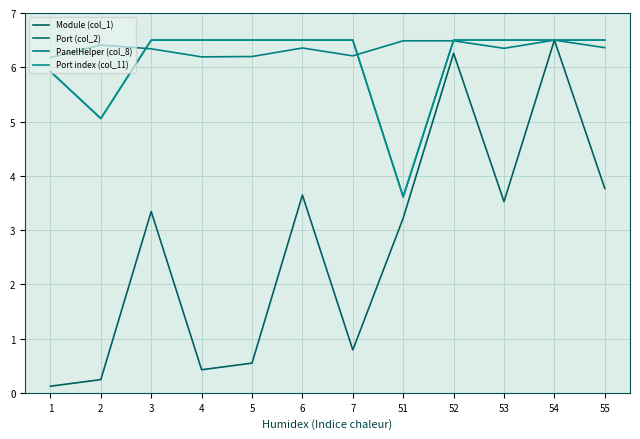

Is this an area chart (filled region under the line)?

No